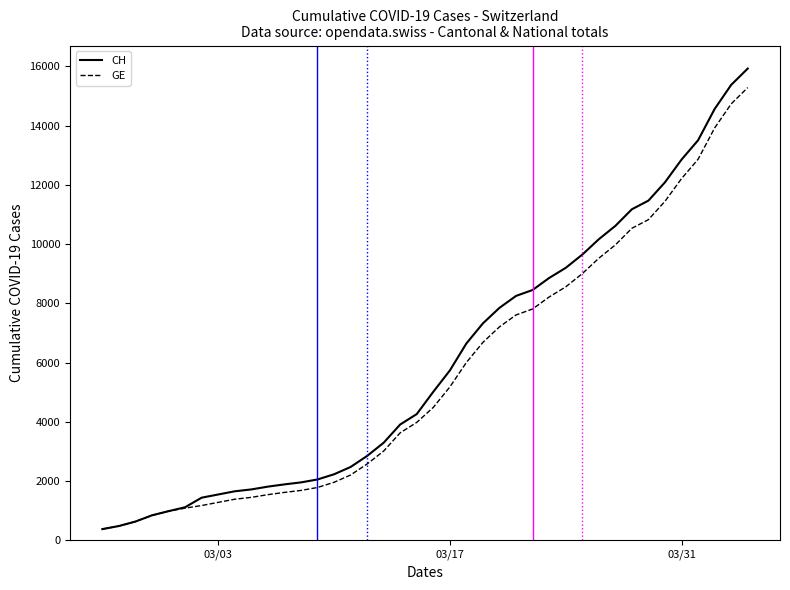

What is the minimum value shown in the chart?

375